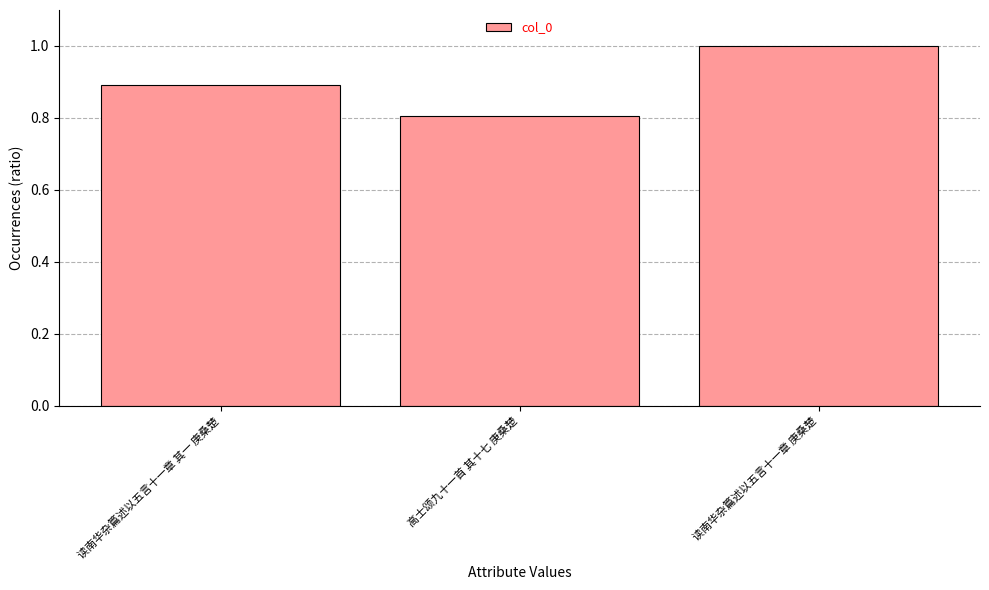

Rank the categories by value from highest to lowest.

读南华杂篇述以五言十一章 庚桑楚, 读南华杂篇述以五言十一章 其一 庚桑楚, 高士颂九十一首 其十七 庚桑楚